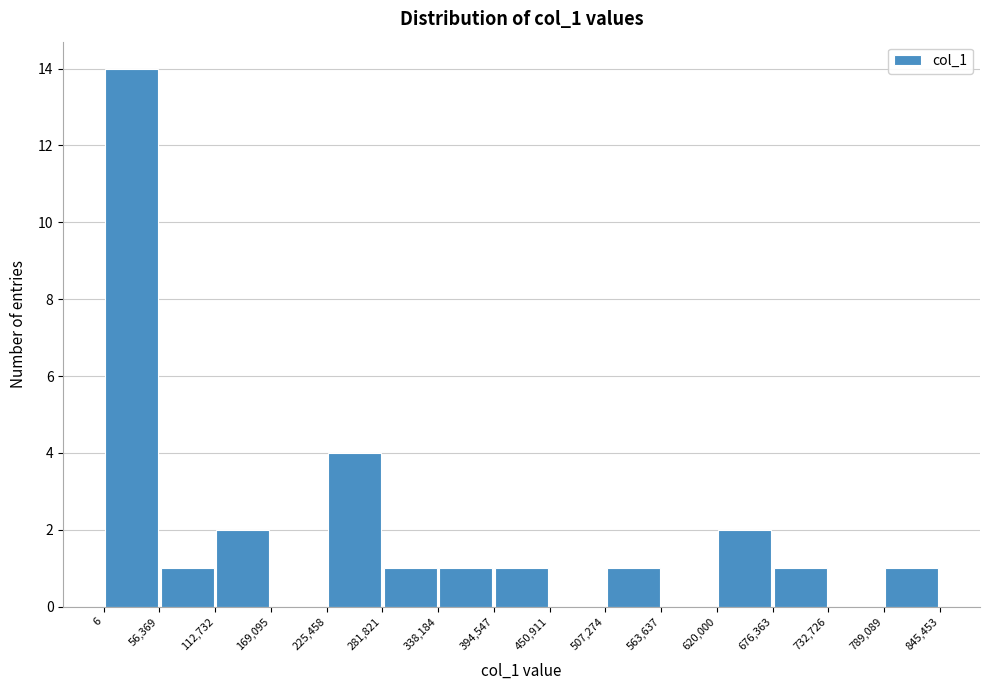

Reading left to right, transcribe this chart: for each bar, give the range it covers on the x-axis and its height. The values are not printed on the chart, so give them approximately, as read against the axis.

6 to 56,369: 14
56,369 to 112,732: 1
112,732 to 169,095: 2
169,095 to 225,458: 0
225,458 to 281,821: 4
281,821 to 338,184: 1
338,184 to 394,547: 1
394,547 to 450,911: 1
450,911 to 507,274: 0
507,274 to 563,637: 1
563,637 to 620,000: 0
620,000 to 676,363: 2
676,363 to 732,726: 1
732,726 to 789,089: 0
789,089 to 845,453: 1